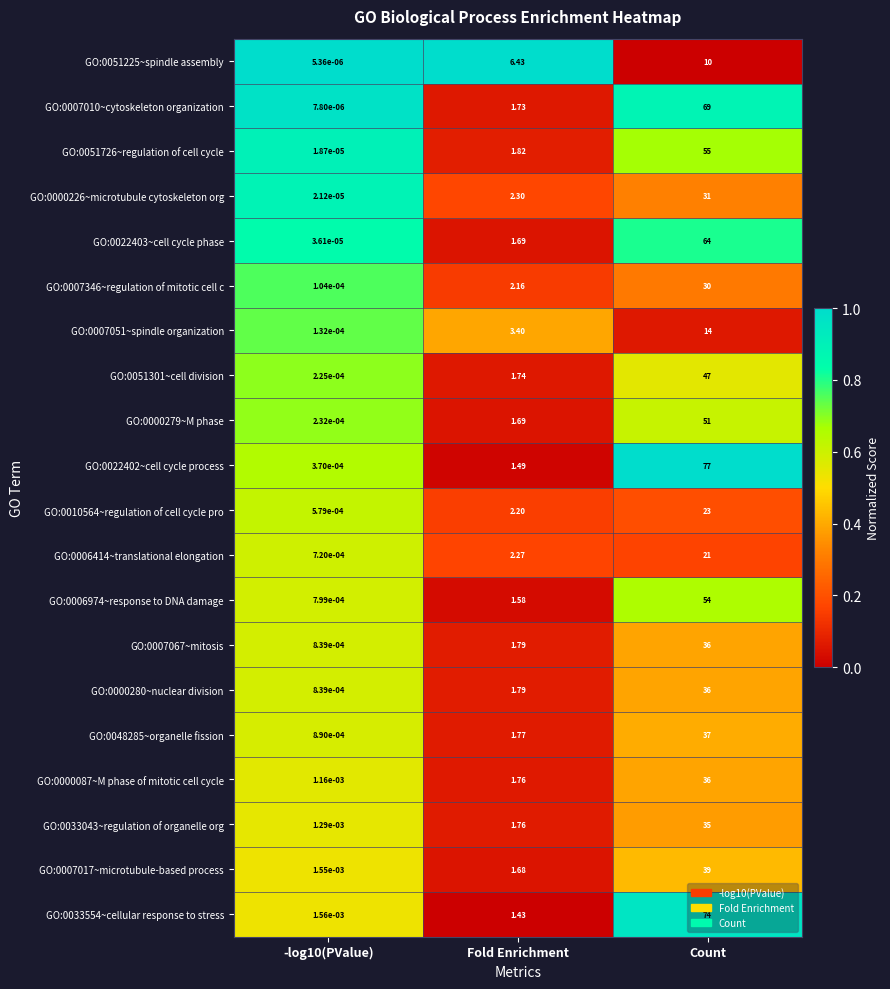

Which label corresponds to the largest value in the chart?

Count